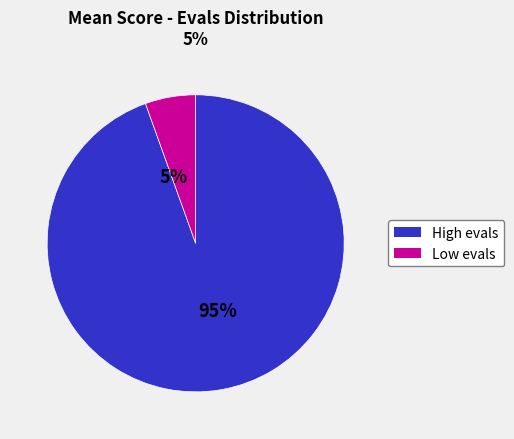

Does any single category account for the majority?

Yes